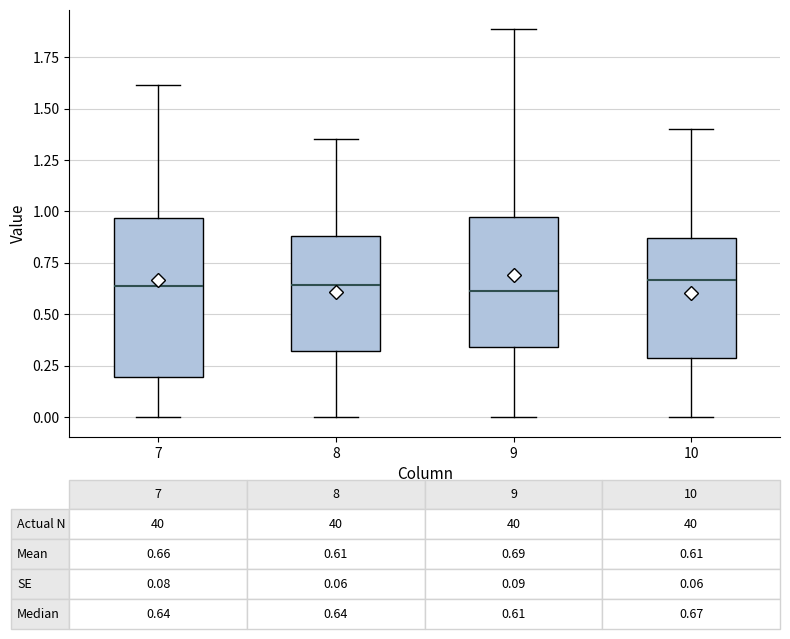

Comparing the boxes themselves (not the whiskers), which one is the tallest?

7